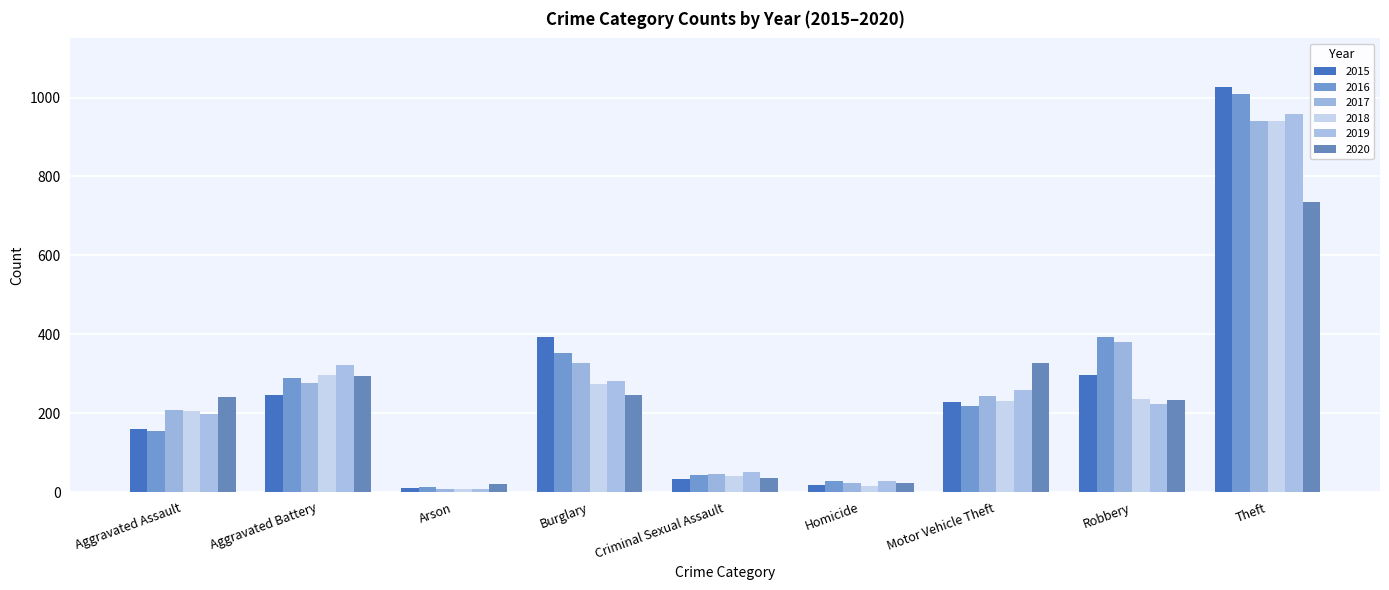

What is the label of the 1st bar from the right?

Theft